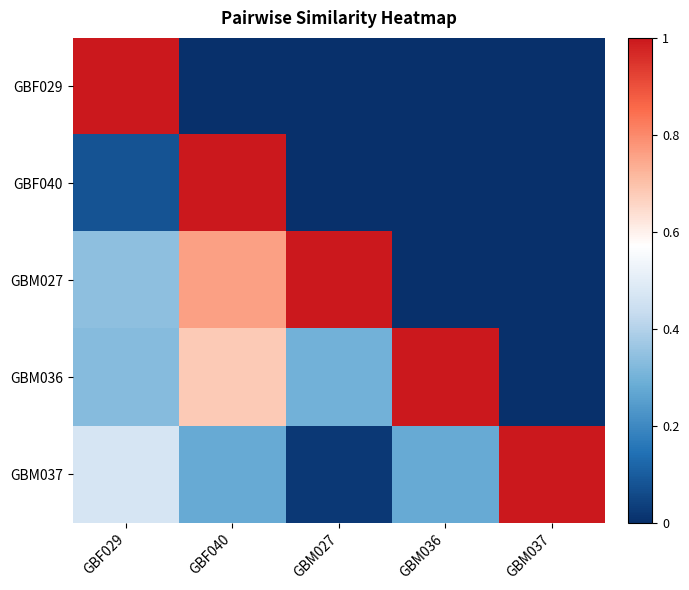

Reading right to left, transcribe all the data shown in this chart.

GBF029: GBM037=0.0	GBM036=0.0	GBM027=0.0	GBF040=0.0	GBF029=1.0
GBF040: GBM037=0.0	GBM036=0.0	GBM027=0.0	GBF040=1.0	GBF029=0.1
GBM027: GBM037=0.0	GBM036=0.0	GBM027=1.0	GBF040=0.8	GBF029=0.3
GBM036: GBM037=0.0	GBM036=1.0	GBM027=0.3	GBF040=0.7	GBF029=0.3
GBM037: GBM037=1.0	GBM036=0.3	GBM027=0.0	GBF040=0.3	GBF029=0.5